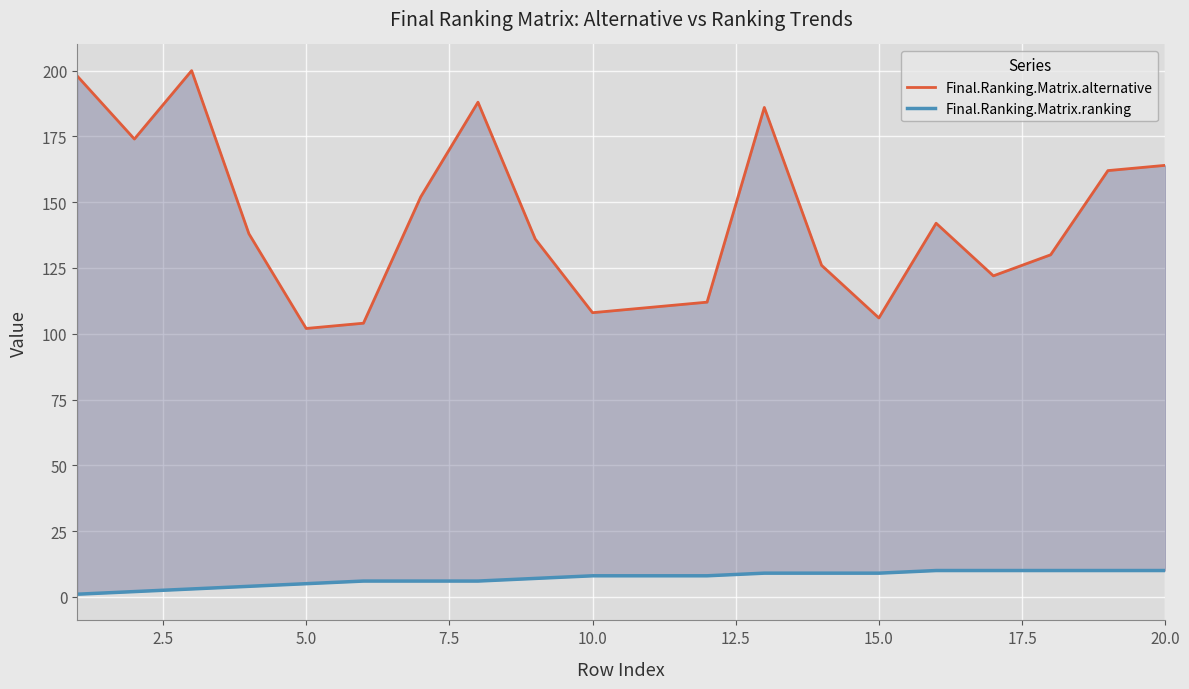

What is the value of the Final.Ranking.Matrix.ranking point at the 9th from the left?

7